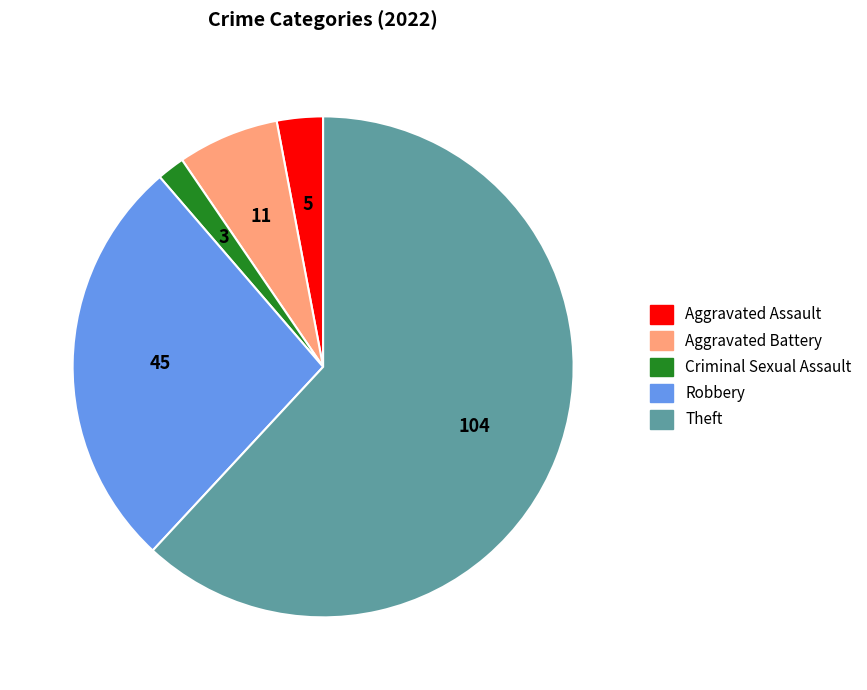

The Aggravated Battery slice represents 7% of the pie. True or false?

True